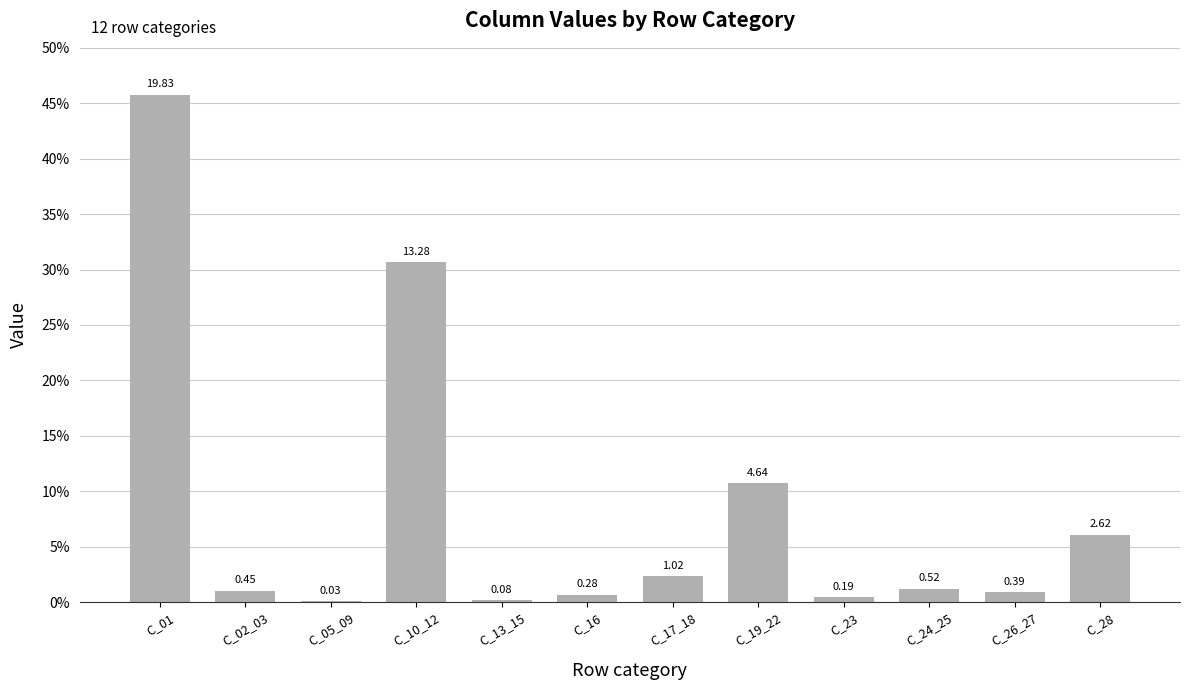

What is the difference between the maximum and minimum values?

19.8